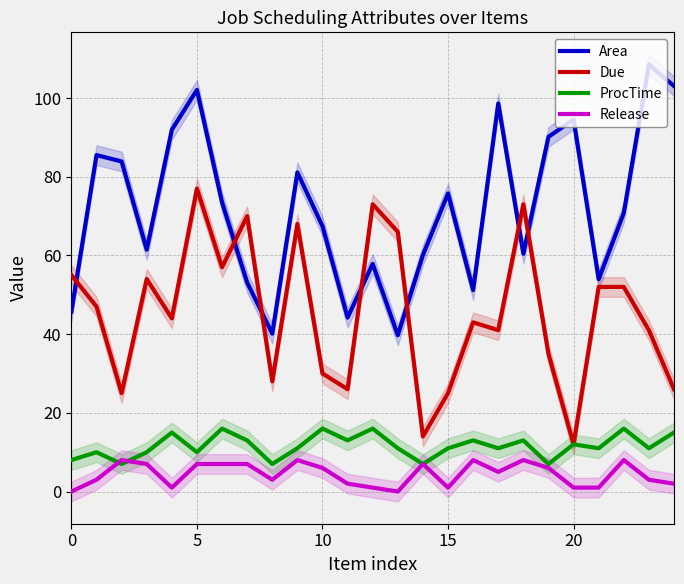

What is the minimum value for Due?

12.0